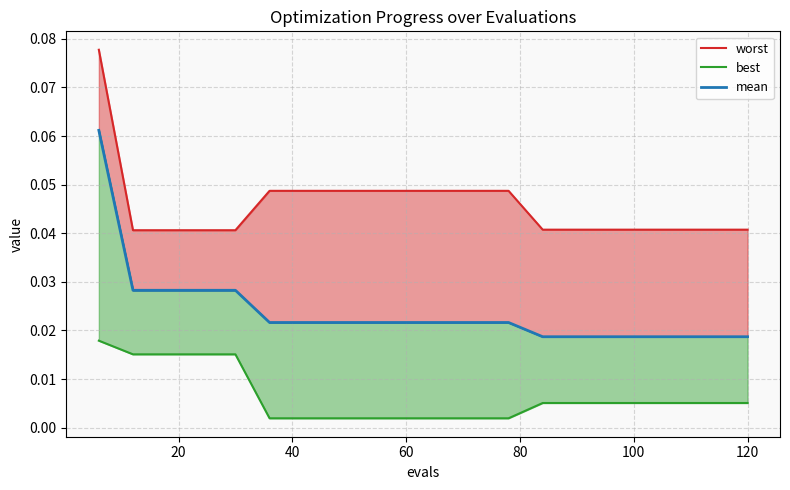

Is the value of best at 17 greater than the value of mean at 19?

No